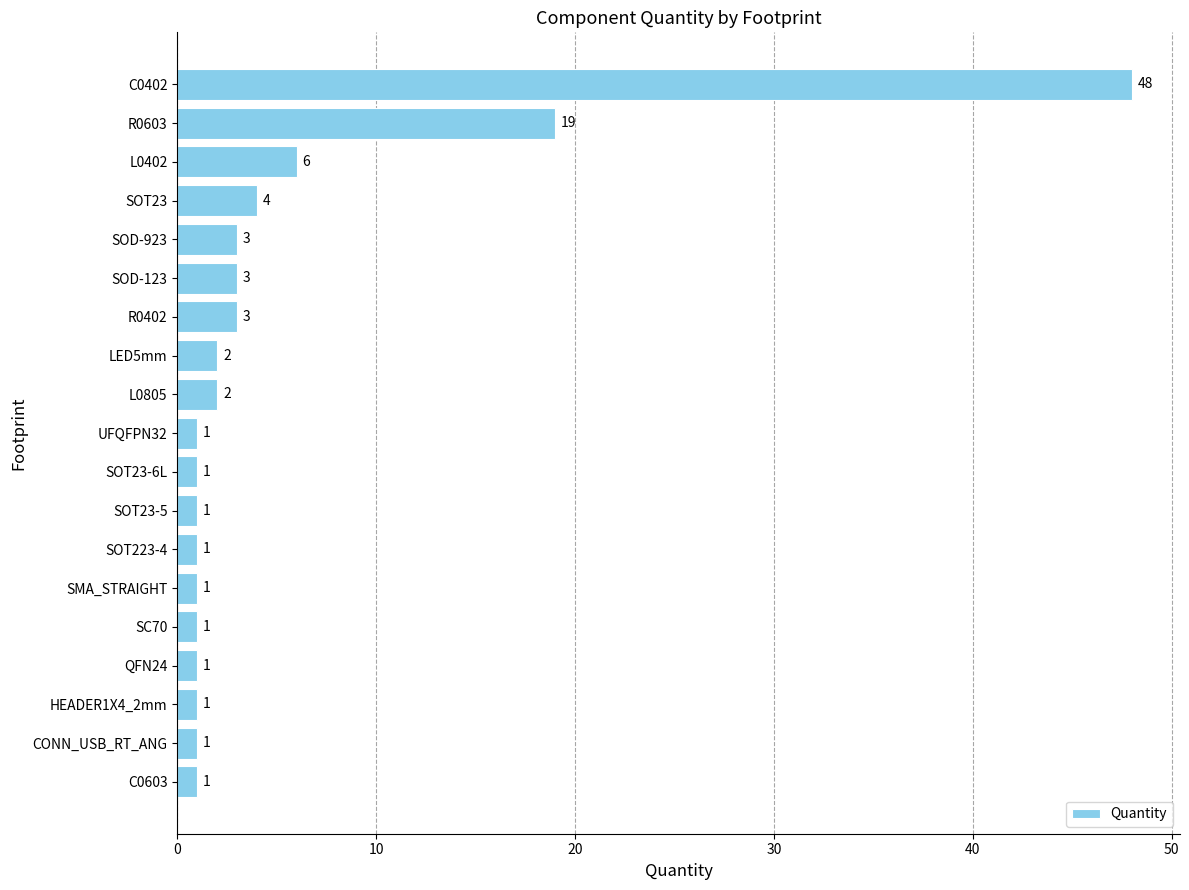

The value at C0402 is 83. True or false?

False